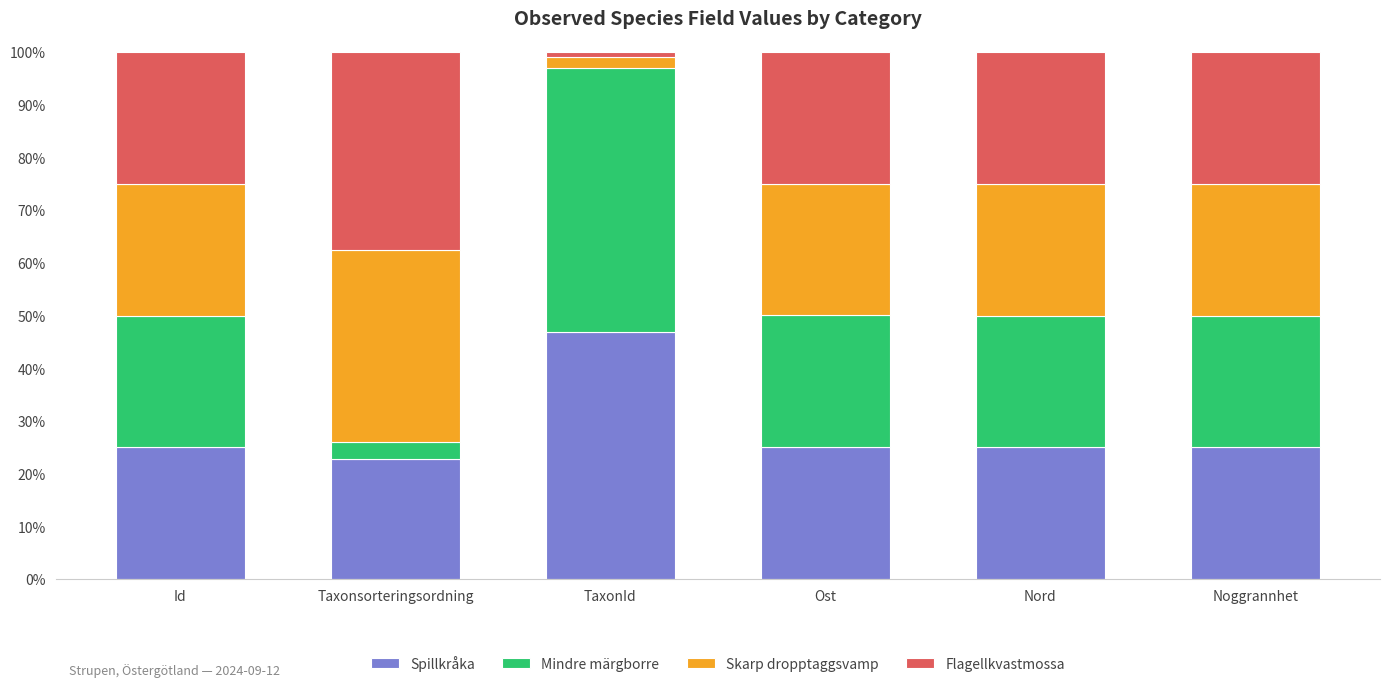

What is the lowest value of the Spillkråka series?

22.7